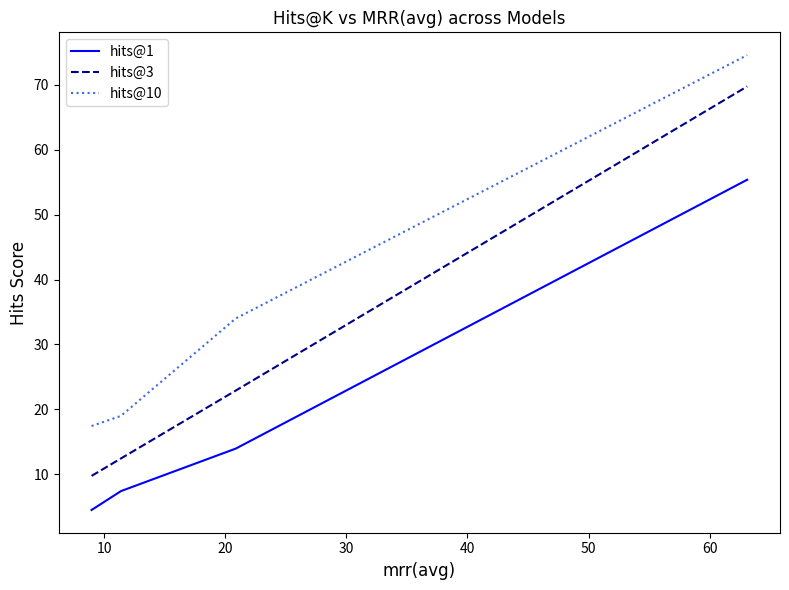

Which series has the largest total across all categories?

hits@10